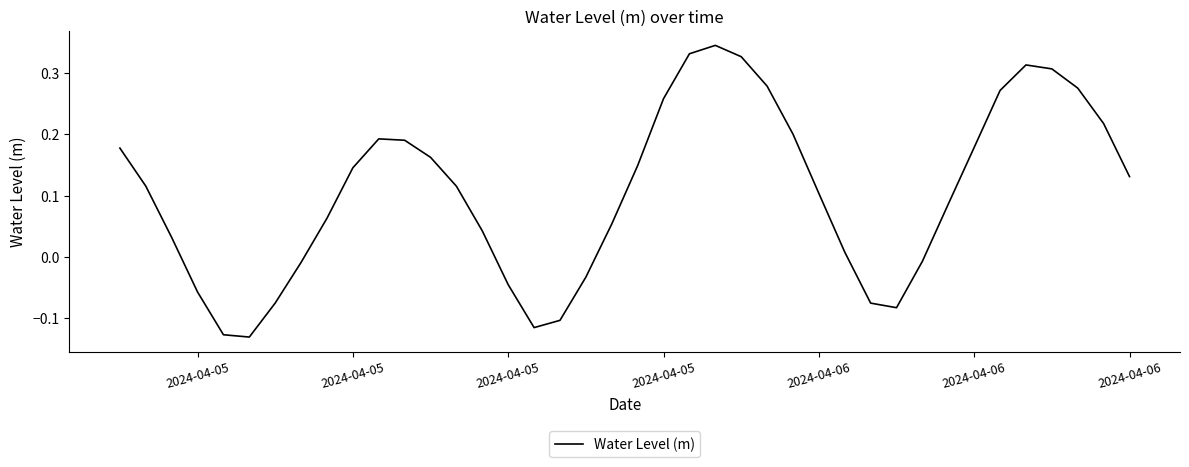

What is the difference between the maximum and minimum values?

0.5